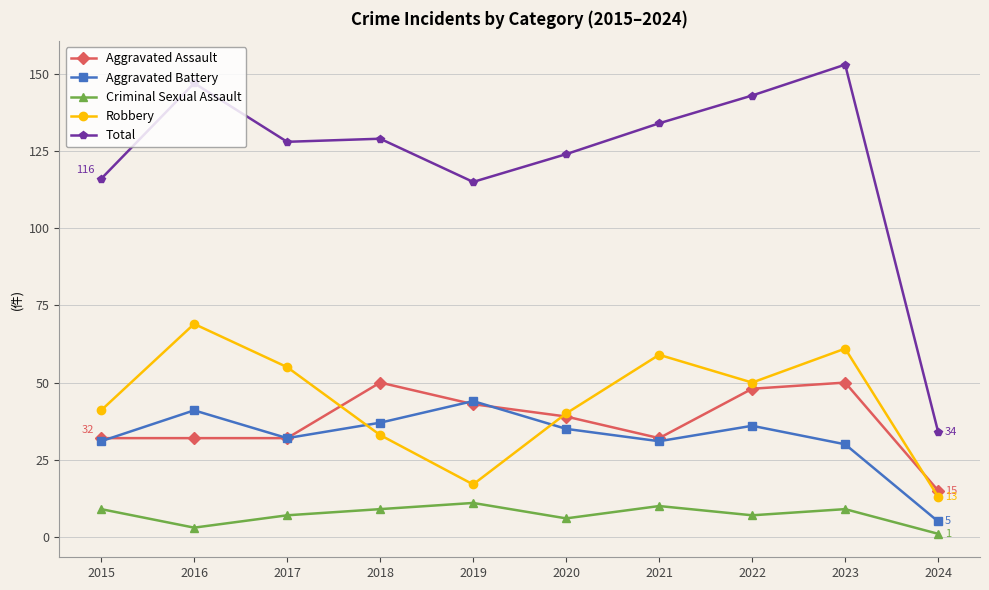

Reading left to right, list all the values displayed in this chart.

Aggravated Assault: 2015=32	2016=32	2017=32	2018=50	2019=43	2020=39	2021=32	2022=48	2023=50	2024=15
Aggravated Battery: 2015=31	2016=41	2017=32	2018=37	2019=44	2020=35	2021=31	2022=36	2023=30	2024=5
Criminal Sexual Assault: 2015=9	2016=3	2017=7	2018=9	2019=11	2020=6	2021=10	2022=7	2023=9	2024=1
Robbery: 2015=41	2016=69	2017=55	2018=33	2019=17	2020=40	2021=59	2022=50	2023=61	2024=13
Total: 2015=116	2016=147	2017=128	2018=129	2019=115	2020=124	2021=134	2022=143	2023=153	2024=34